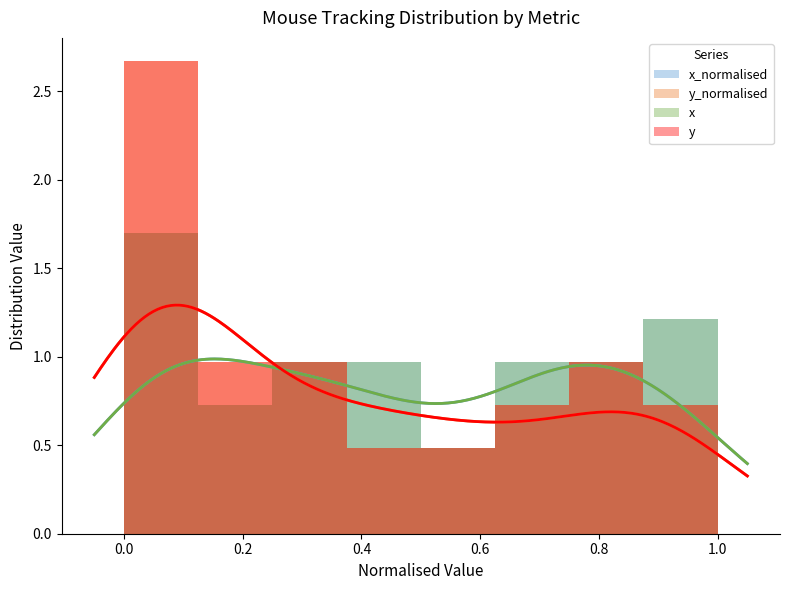

What is the maximum value for y_normalised?

2.7